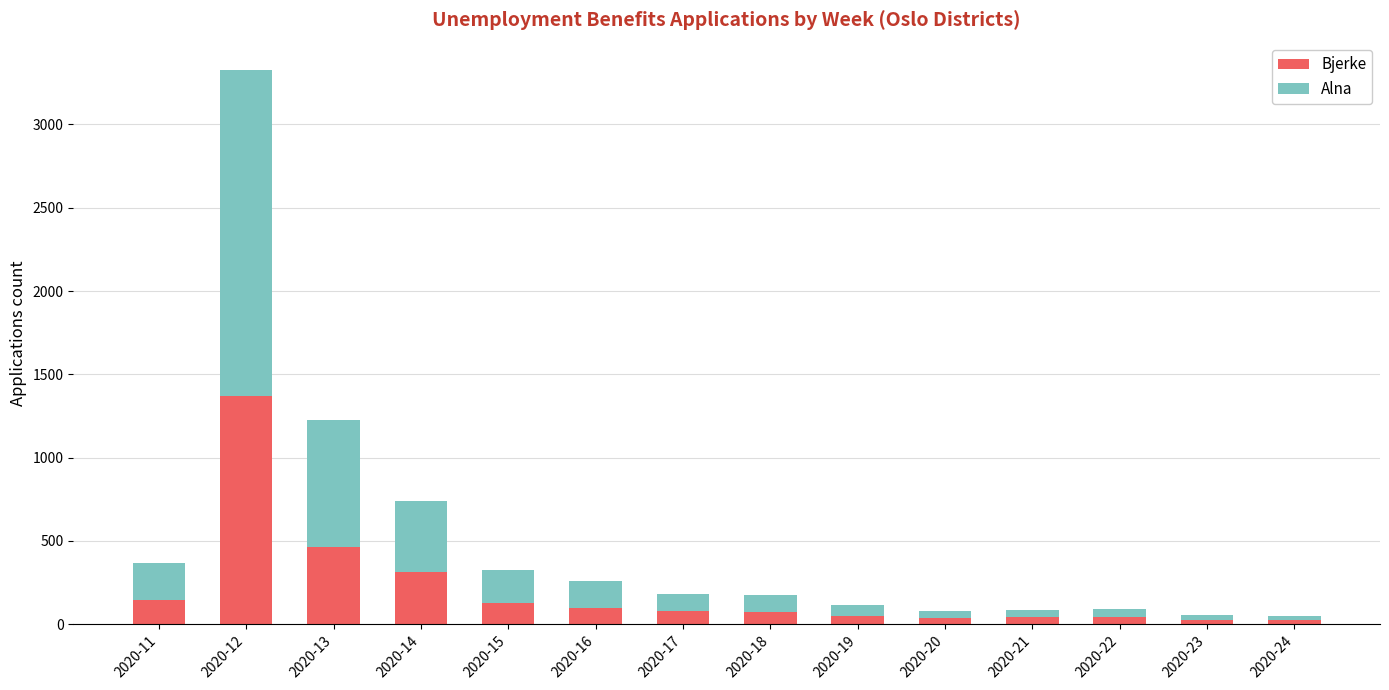

What is the difference between the second highest and second lowest values in the Bjerke series?

436